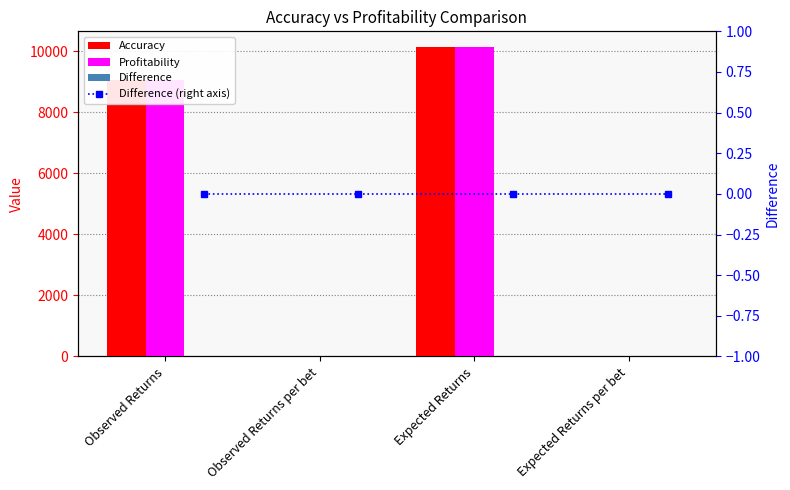

Reading left to right, what are all the values shown in this chart?

Accuracy: 9069.8	0.1	10148.2	0.1
Profitability: 9069.8	0.1	10148.2	0.1
Difference: 0.0	0.0	0.0	0.0
Difference (right axis): 0.0	0.0	0.0	0.0